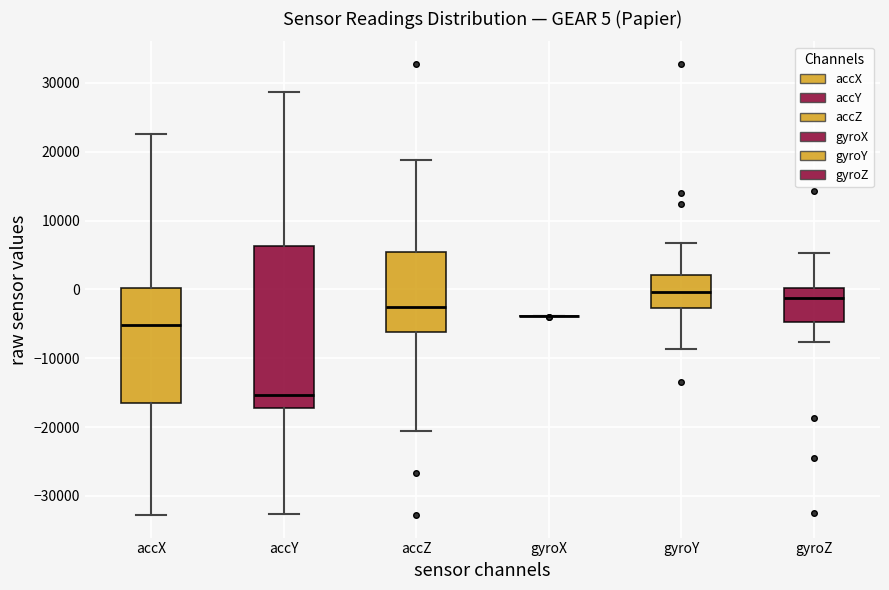

Comparing the boxes themselves (not the whiskers), which one is the tallest?

accY